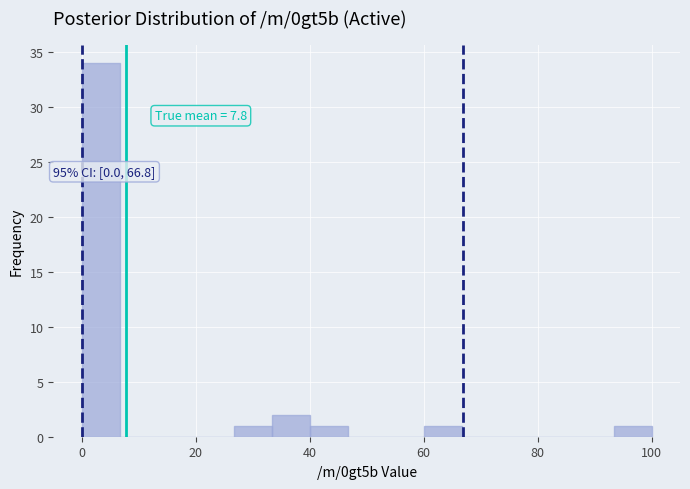

Around what value on the x-axis is the tallest bar? Give the approximate position of its centre, as read against the axis.

4